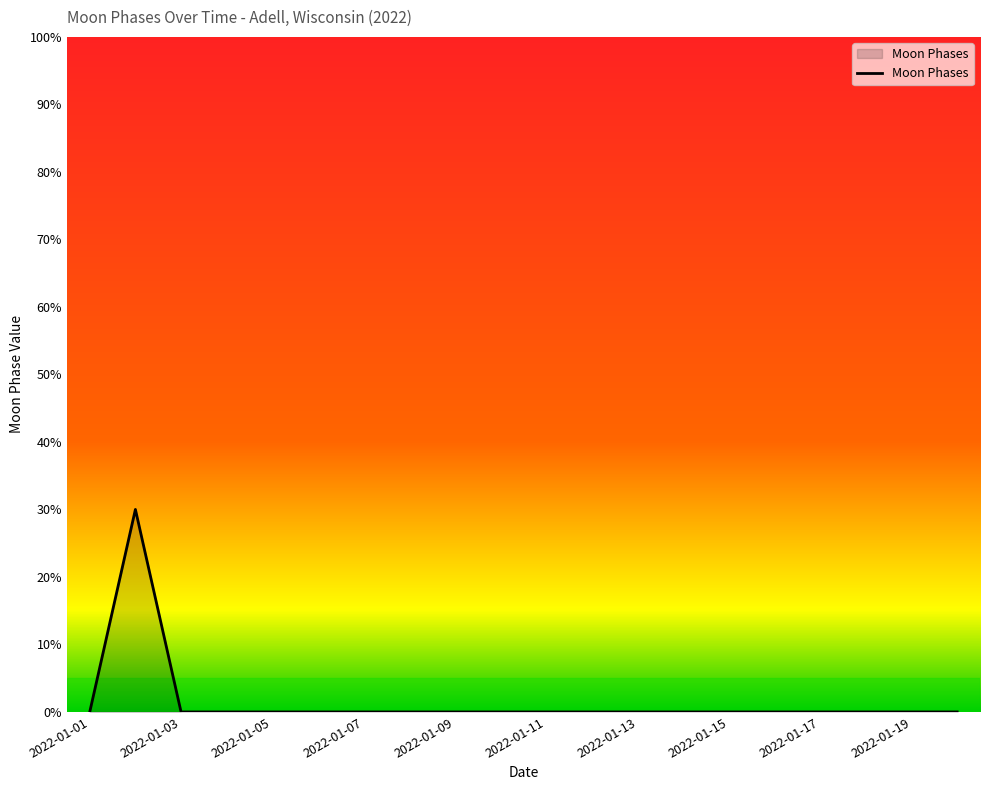

What is the greatest value displayed?

30